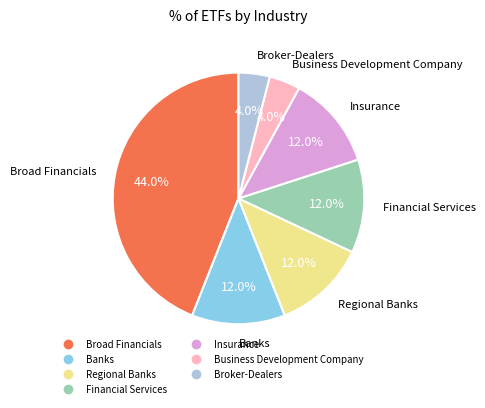

How many segments does this pie chart have?

7